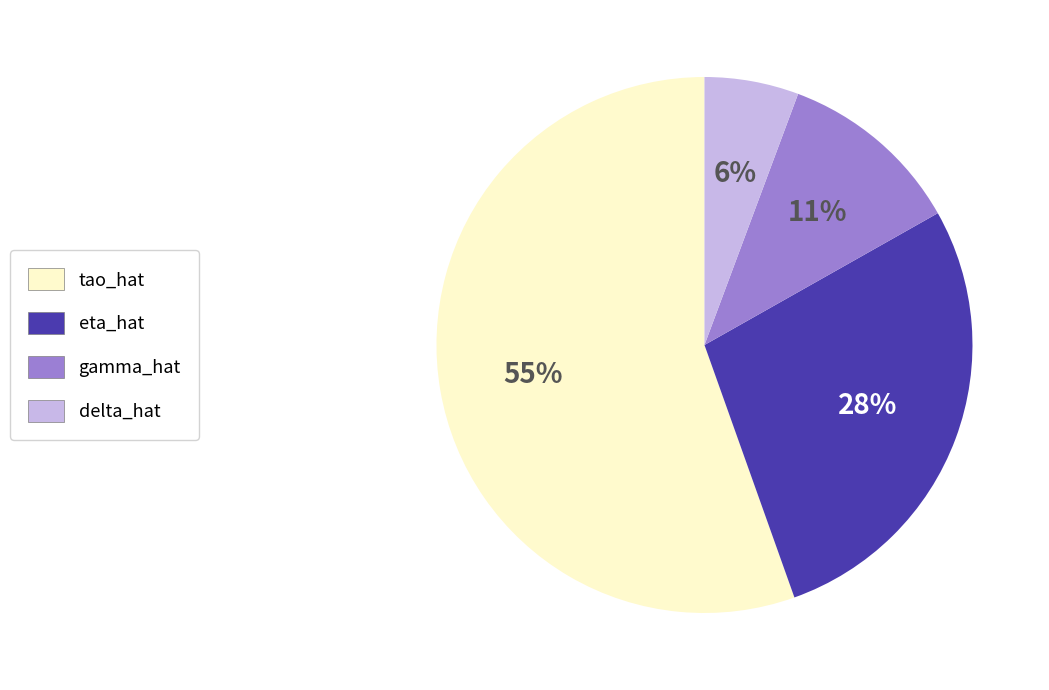

How many slices are in this pie chart?

4